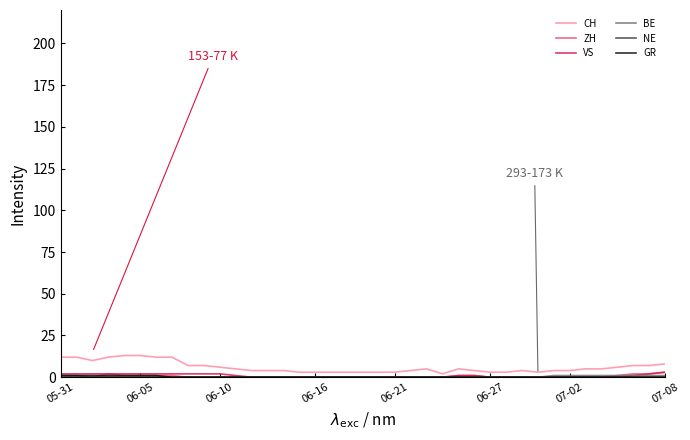

Which series has the widest spread of values?

CH